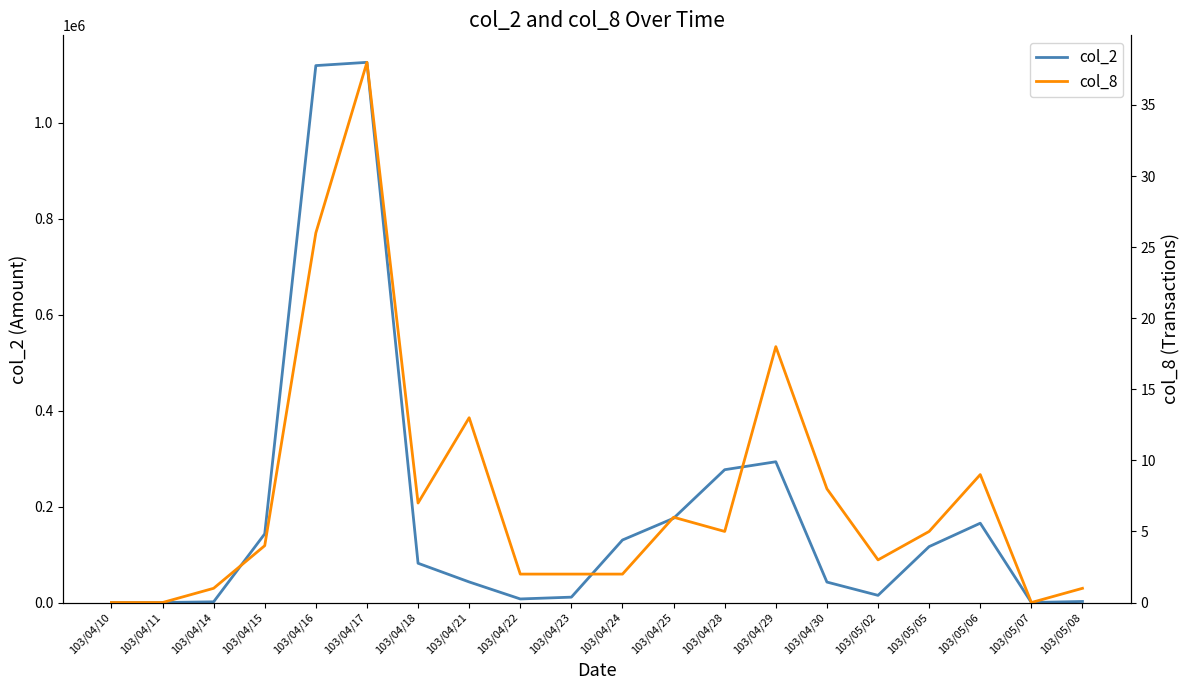

Rank the series at 103/04/29 from lowest to highest value.

col_8, col_2